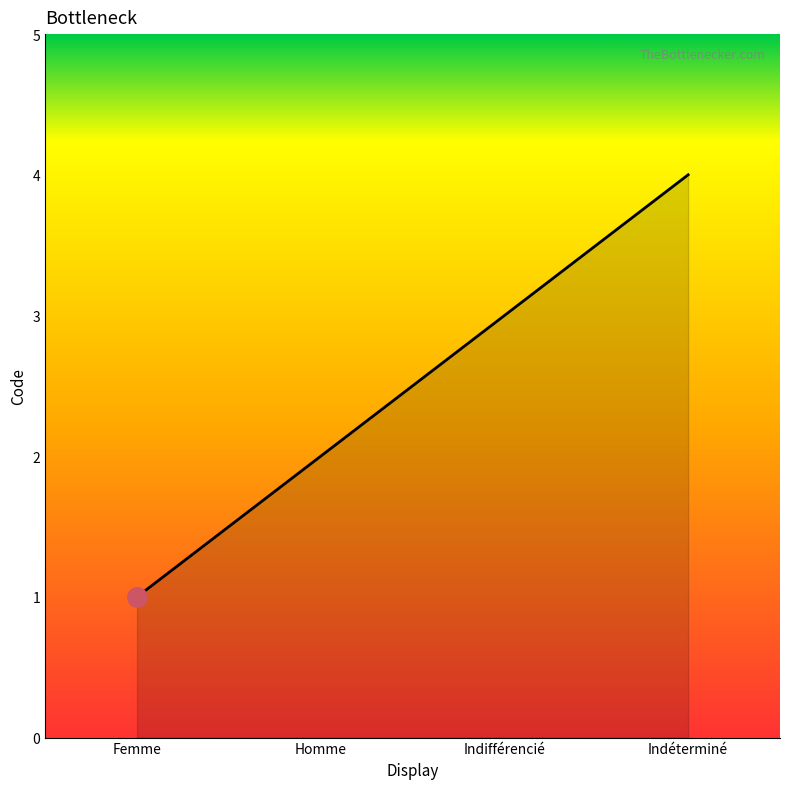

Which has a higher value, Indéterminé or Indifférencié?

Indéterminé